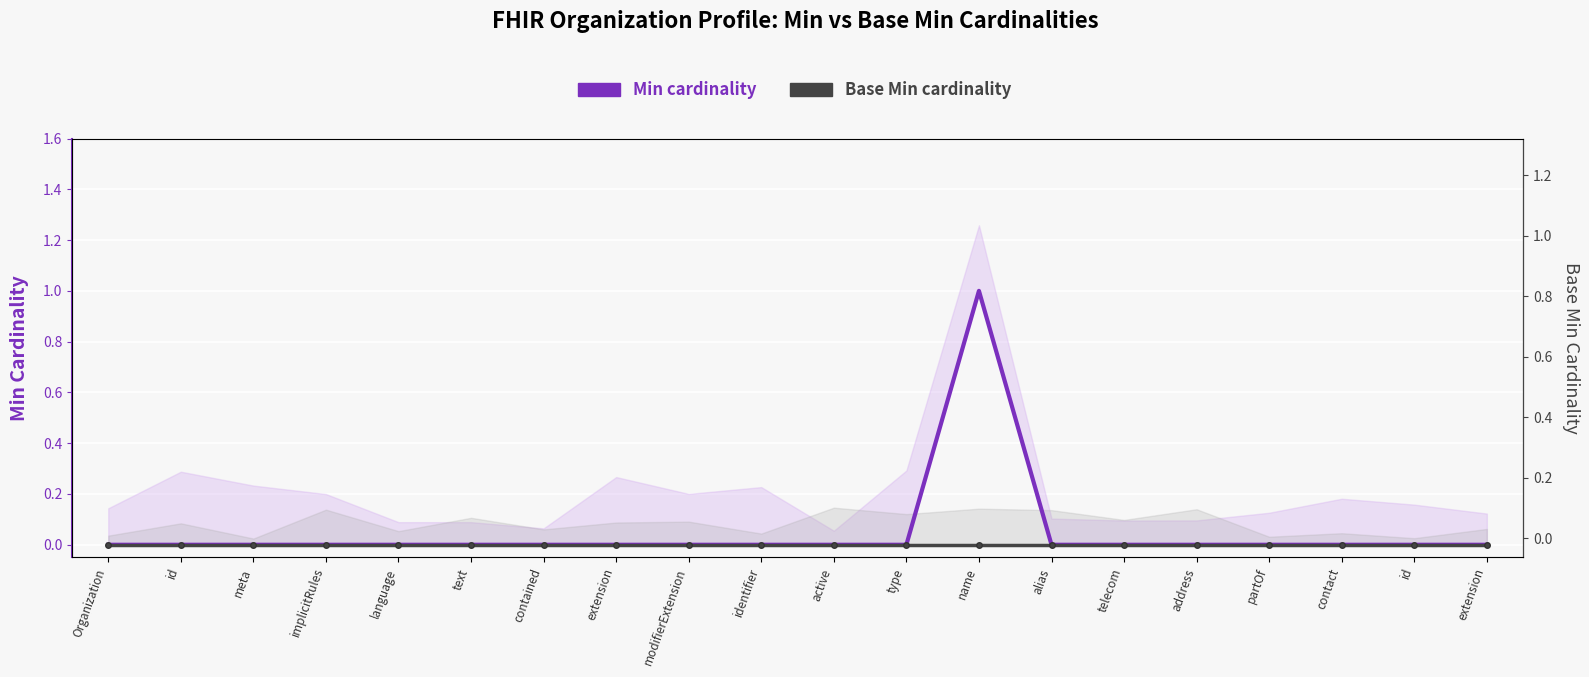

Which series changed the most between implicitRules and identifier?

Min cardinality